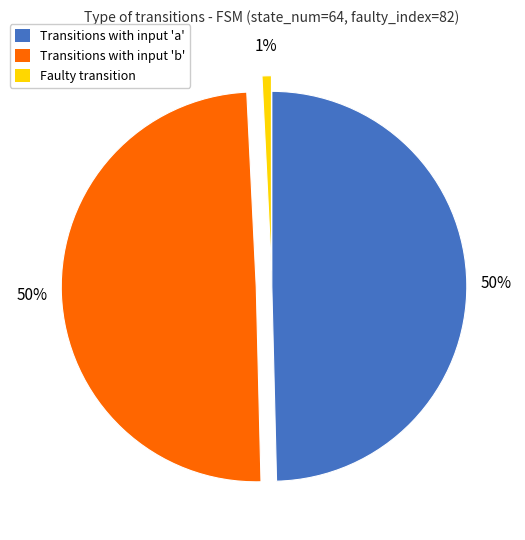

What is the smallest slice in the pie chart?

Faulty transition